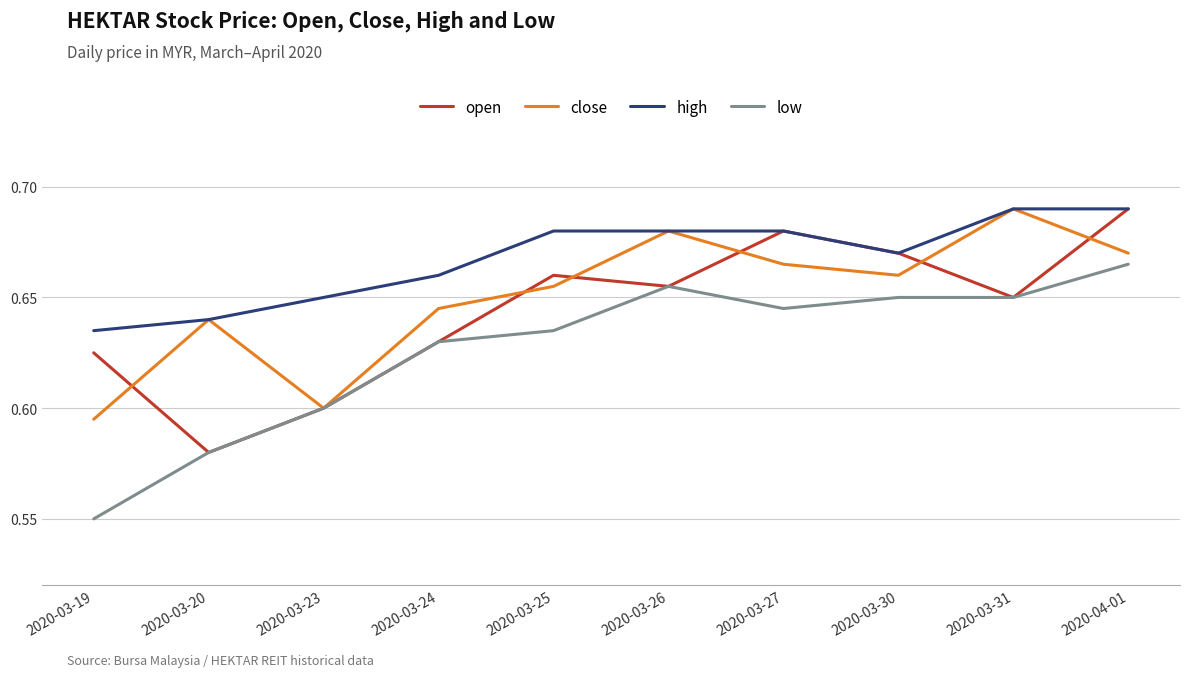

Which series has the largest range (max minus min)?

low